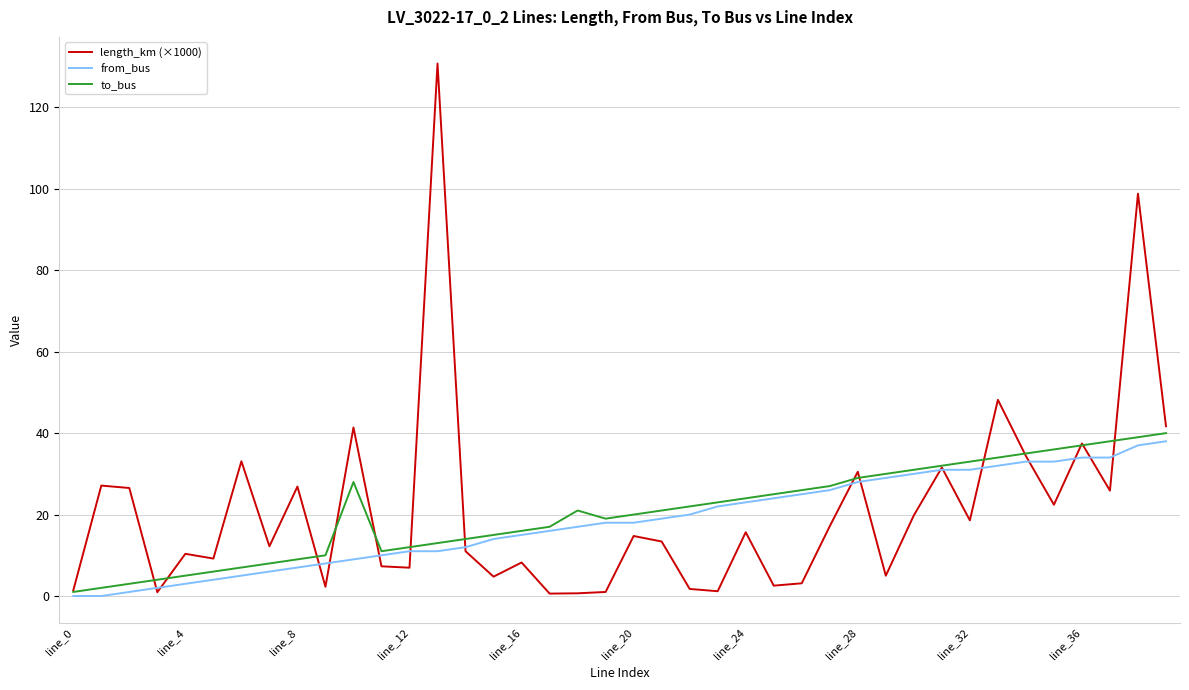

What is the highest value of the length_km (×1000) series?

130.8